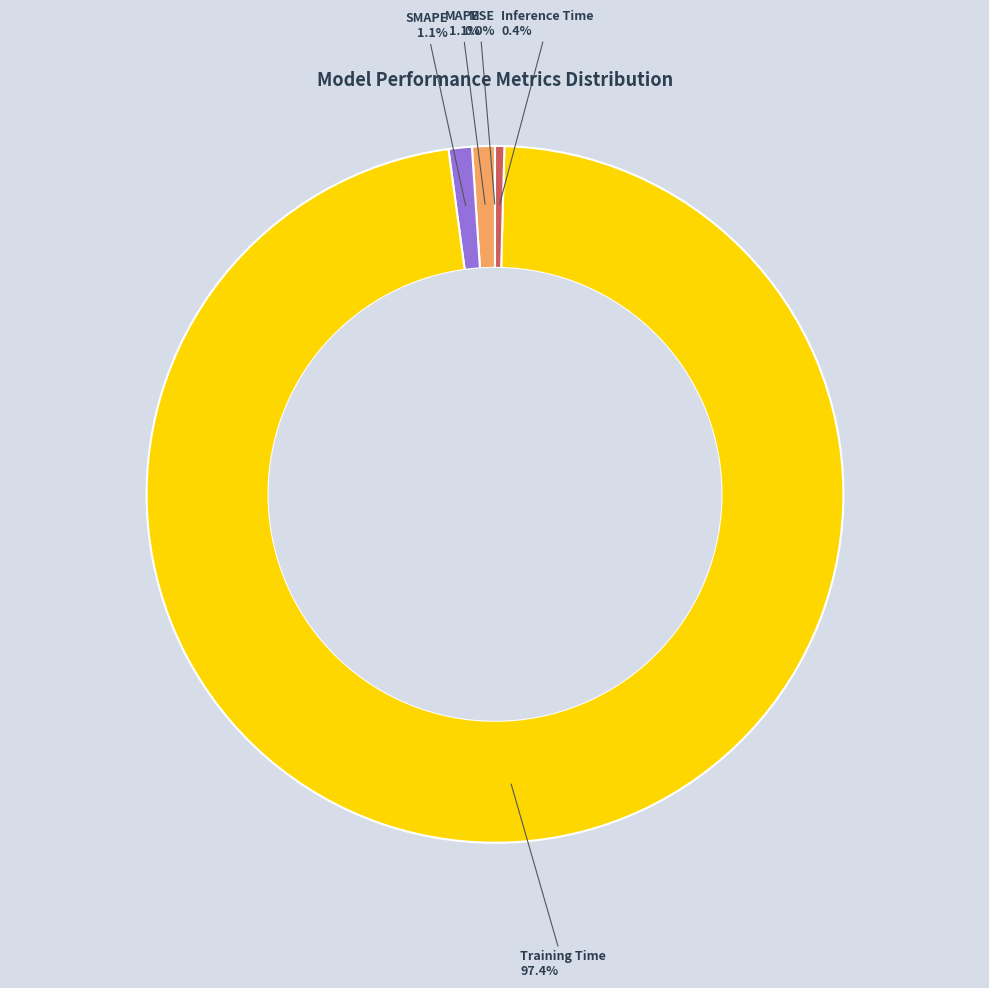

What percentage do SMAPE and Inference Time together represent?

1.5%